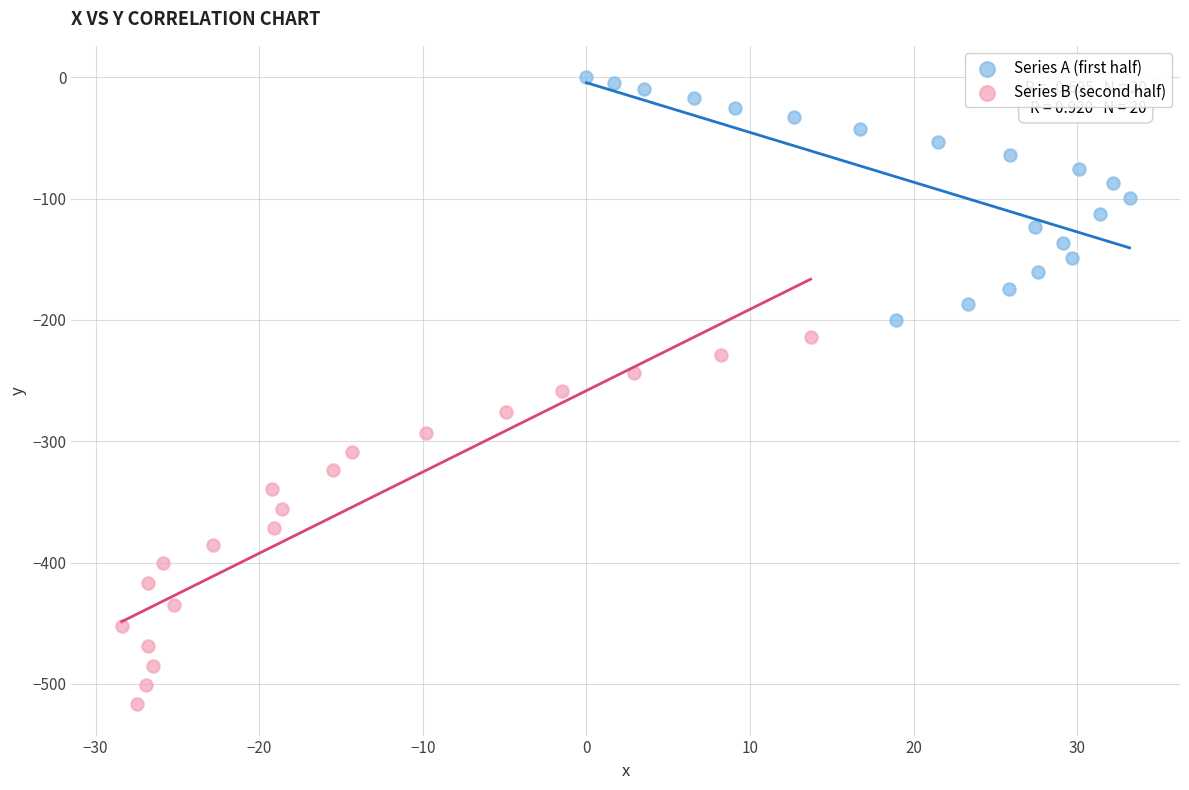

Which series contains the lowest Y value?

Series B (second half)